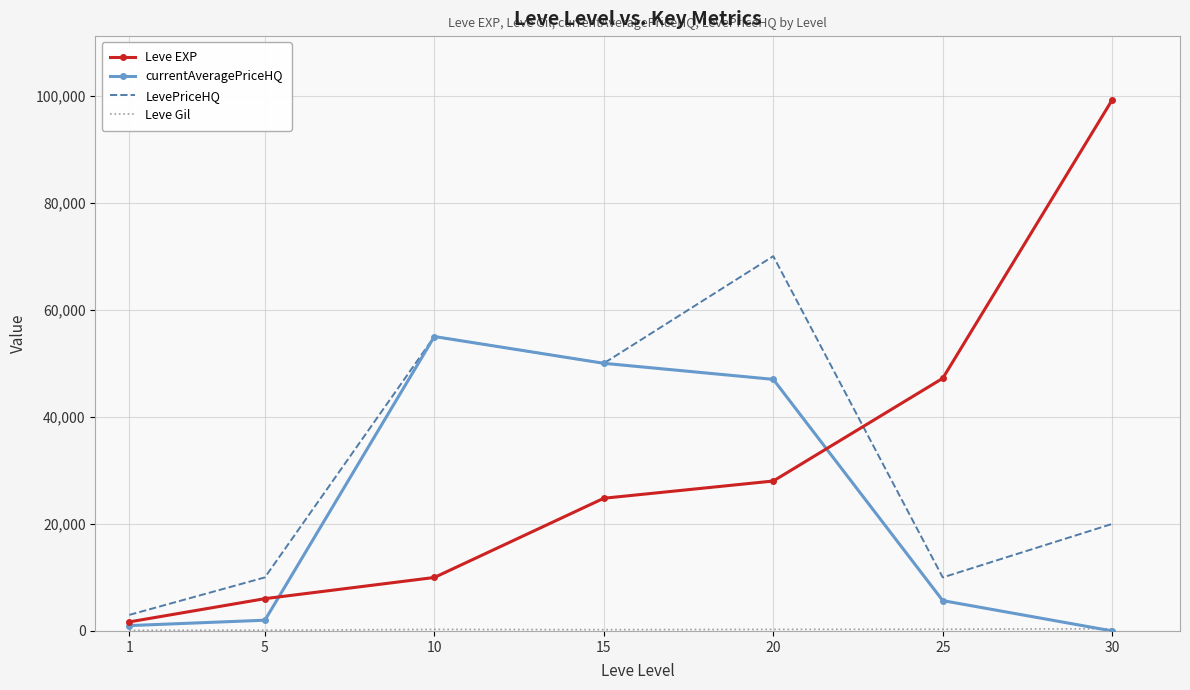

At which label does LevePriceHQ reach its minimum?

1